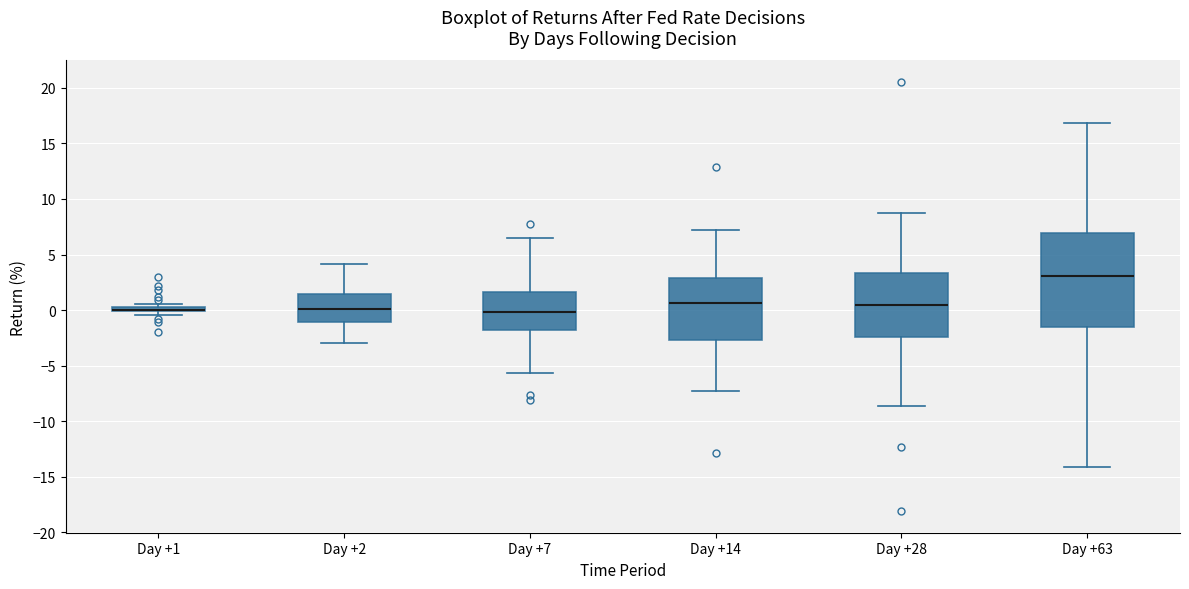

Comparing the boxes themselves (not the whiskers), which one is the tallest?

Day +63